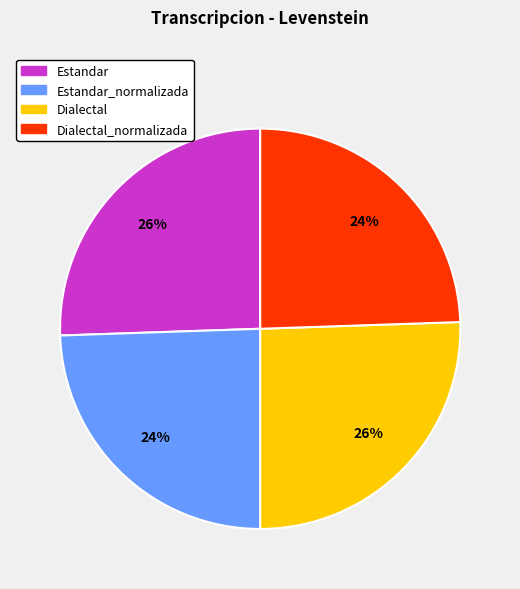

Does any single category account for the majority?

No